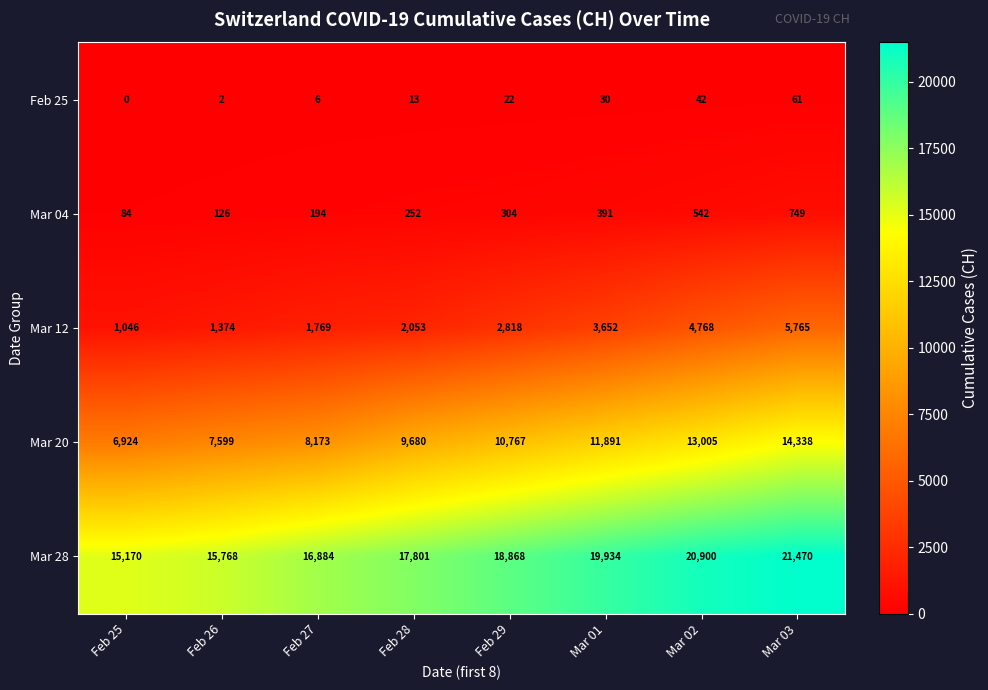

Which category has the highest value across all series?

Mar 03